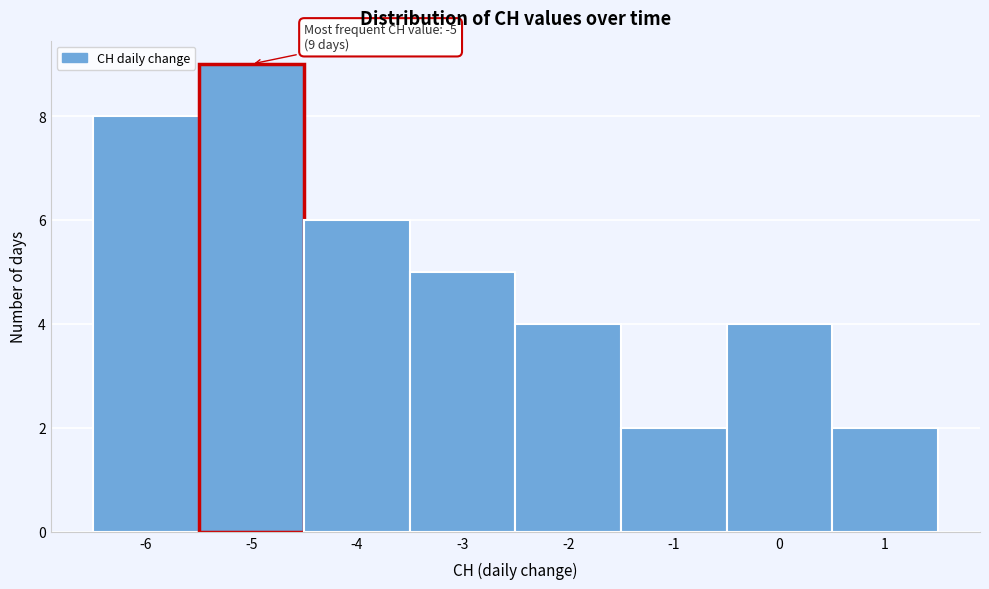

Over which range of the x-axis is the bar tallest?

-5.5 to -4.5